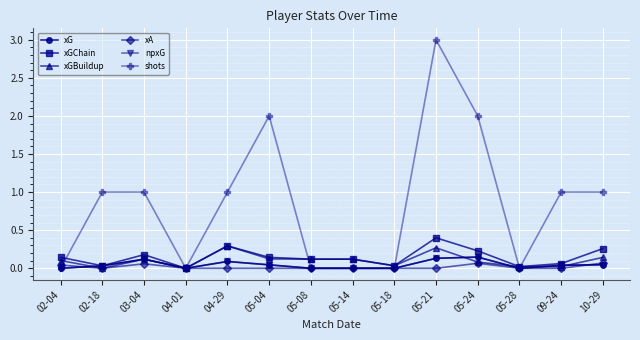

Does the chart have visible grid lines?

Yes